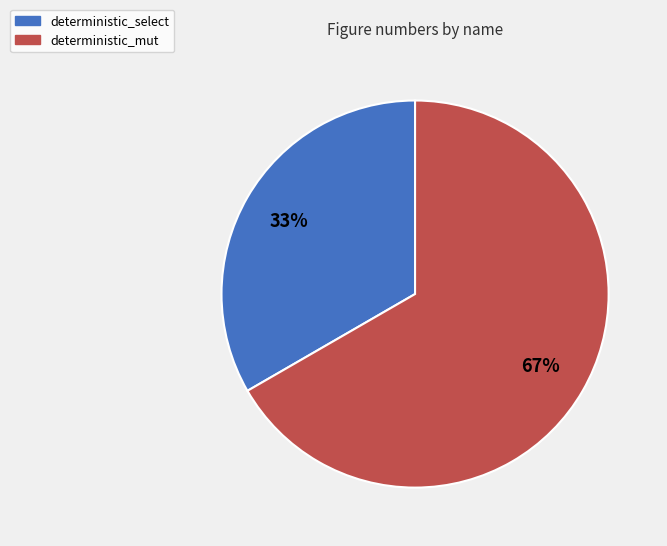

What percentage is the deterministic_select slice, to the nearest percent?

33%